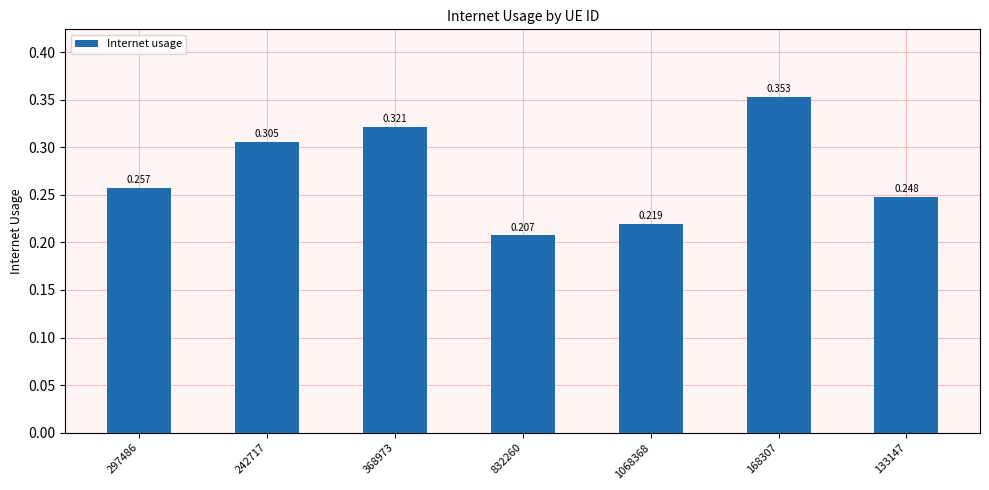

What is the difference between the maximum and minimum values?

0.1